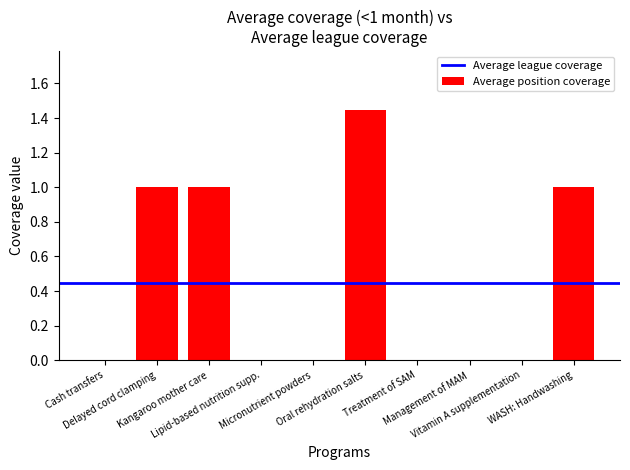

How many categories are shown in the chart?

10